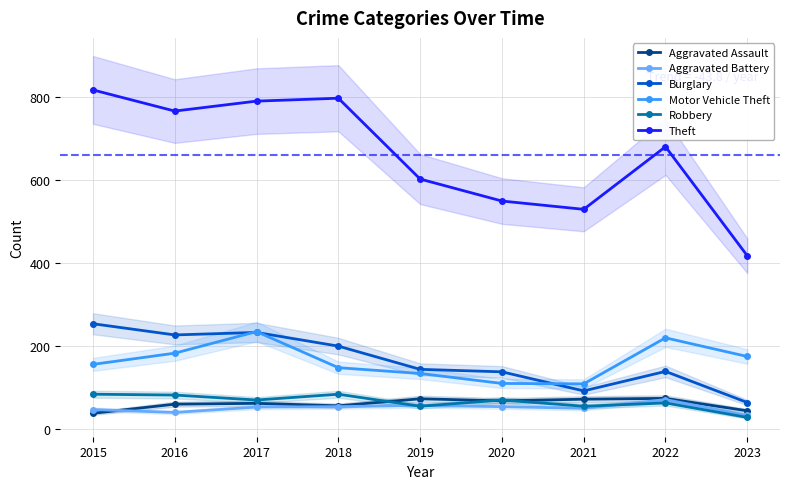

Which has a higher value, 2017 or 2022?

2022